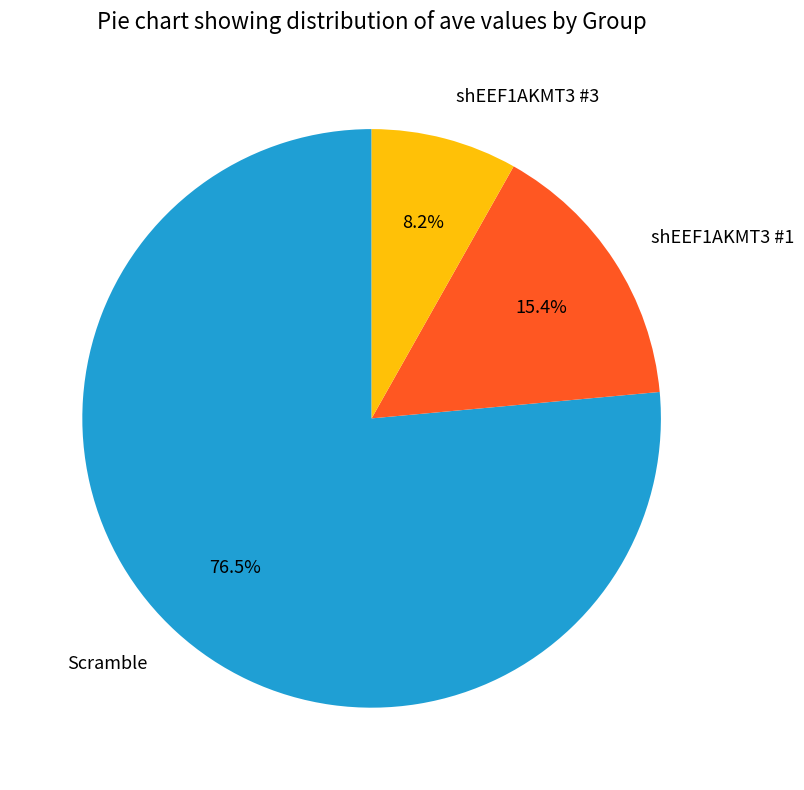

Which slice represents more than half of the pie?

Scramble